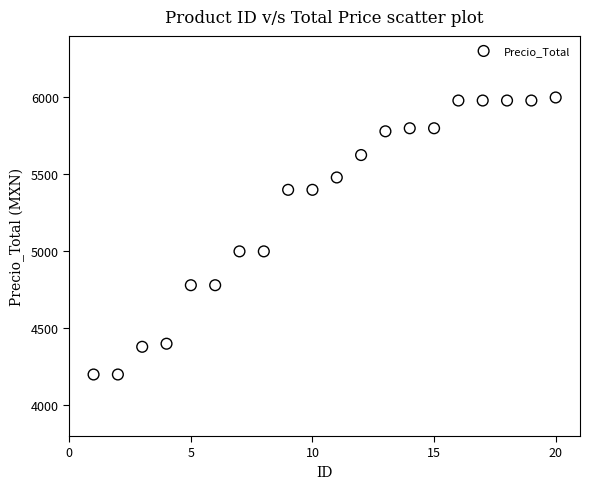

What is the range of Y values (max minus min)?

1800.0